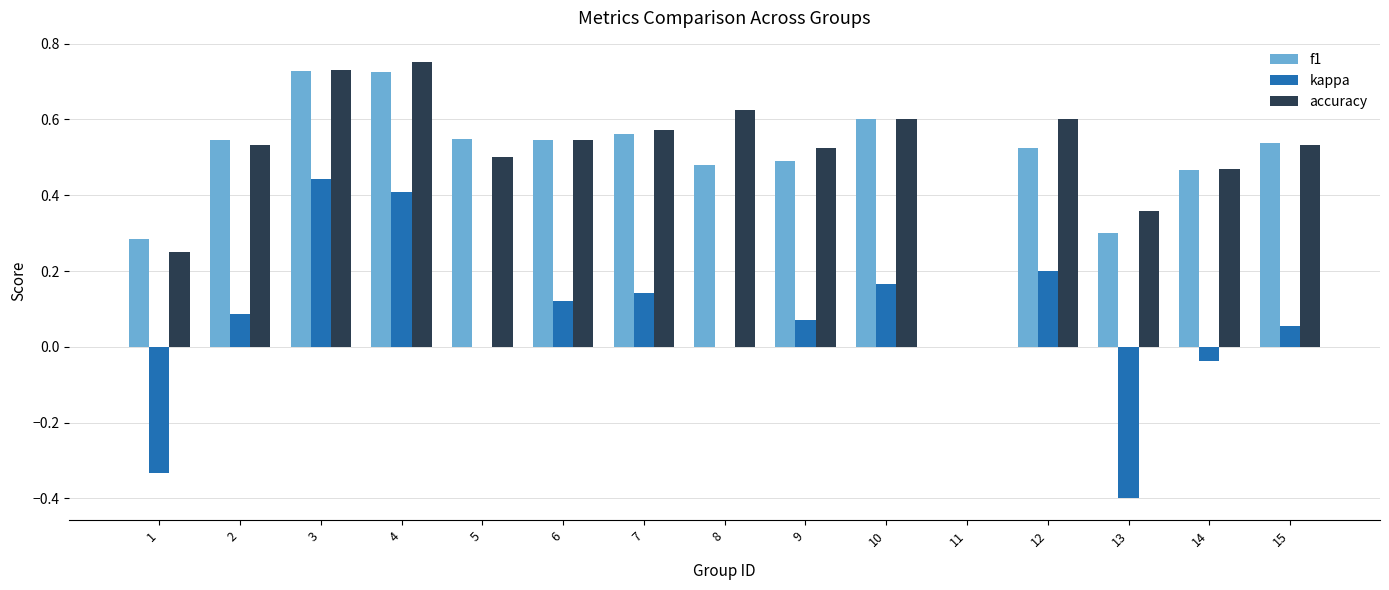

Count the number of data series in this chart.

3